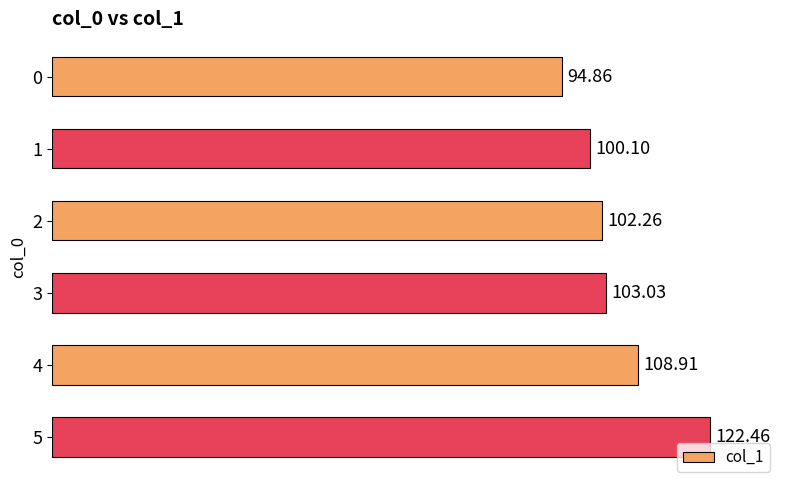

What is the smallest value displayed?

94.9